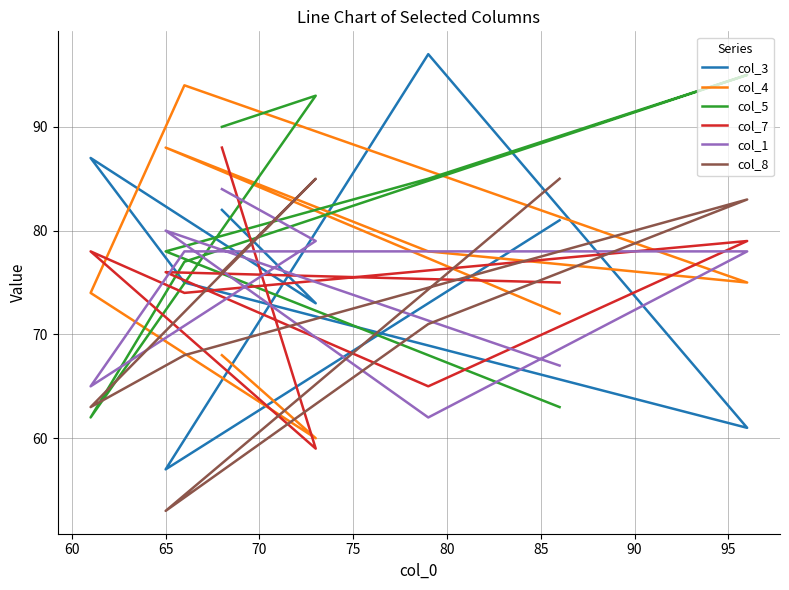

What is the greatest value displayed?

97